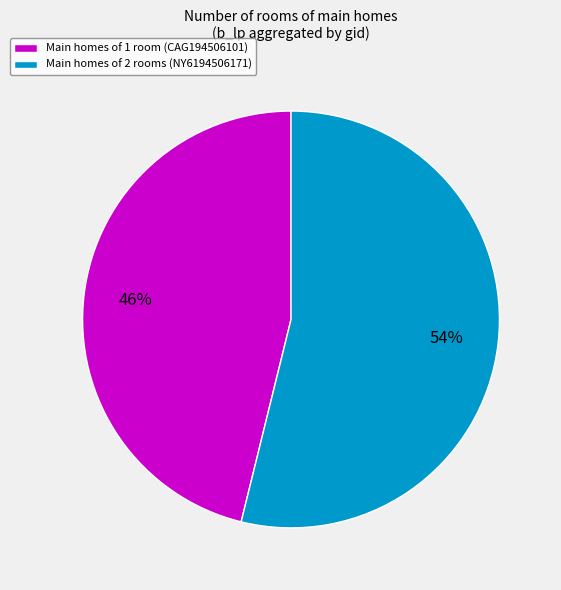

To the nearest percent, what is the difference between the largest and smallest slice percentages?

8%